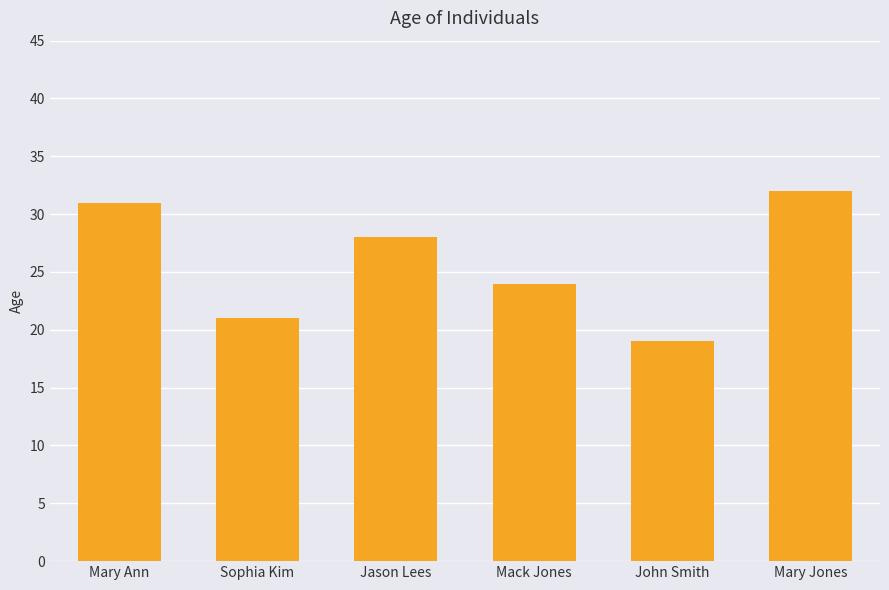

Which label corresponds to the smallest value in the chart?

John Smith